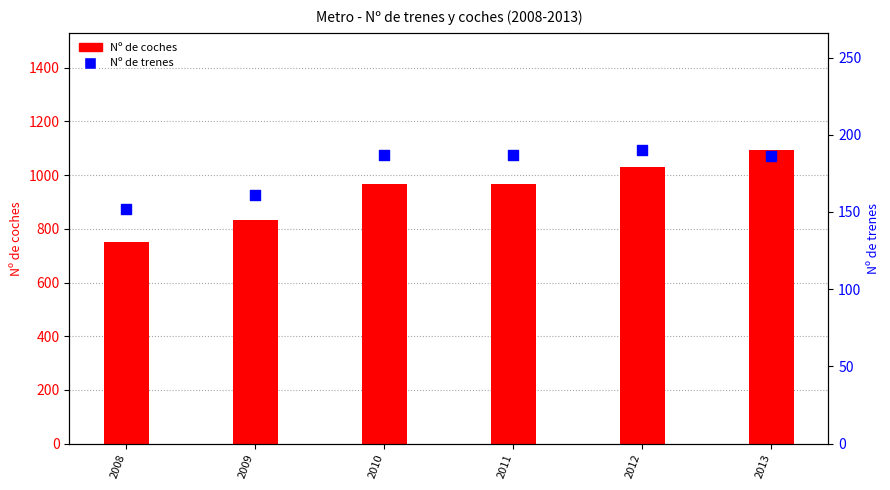

At which category is the sum across all series the highest?

2013